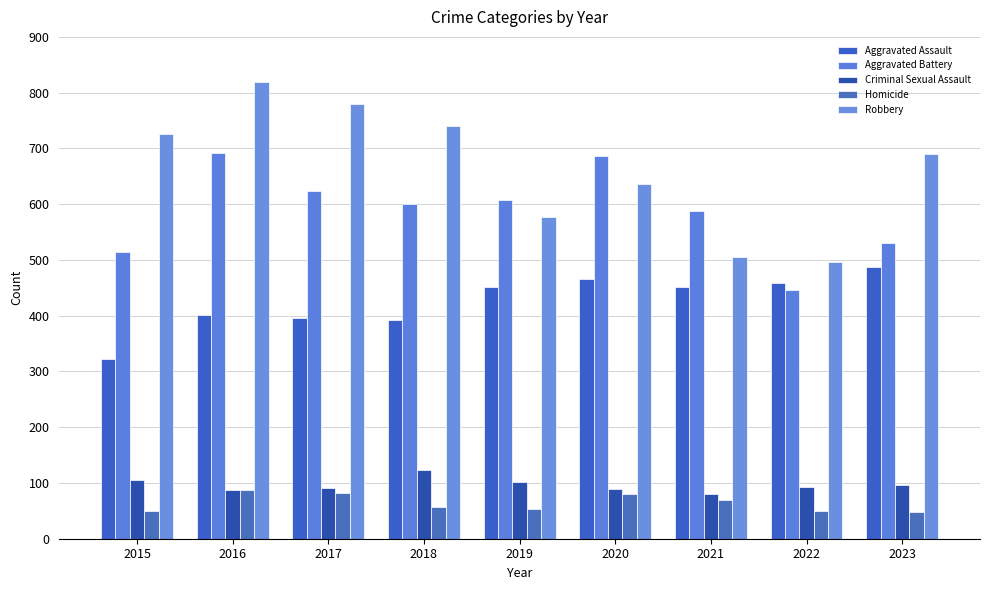

What is the lowest value of the Aggravated Battery series?

446